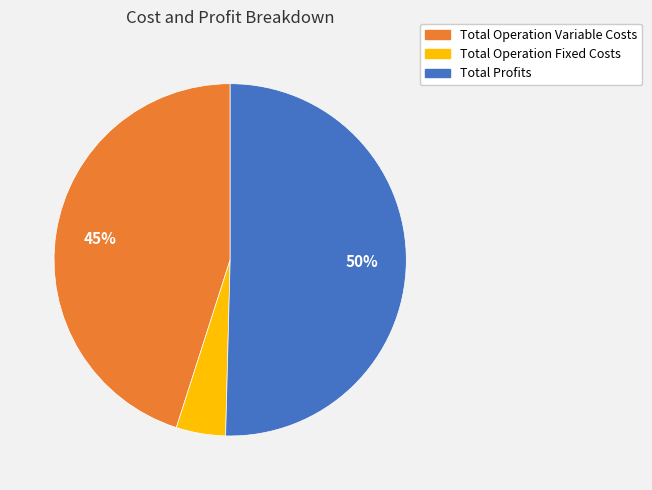

To the nearest percent, what is the average slice percentage?

33%